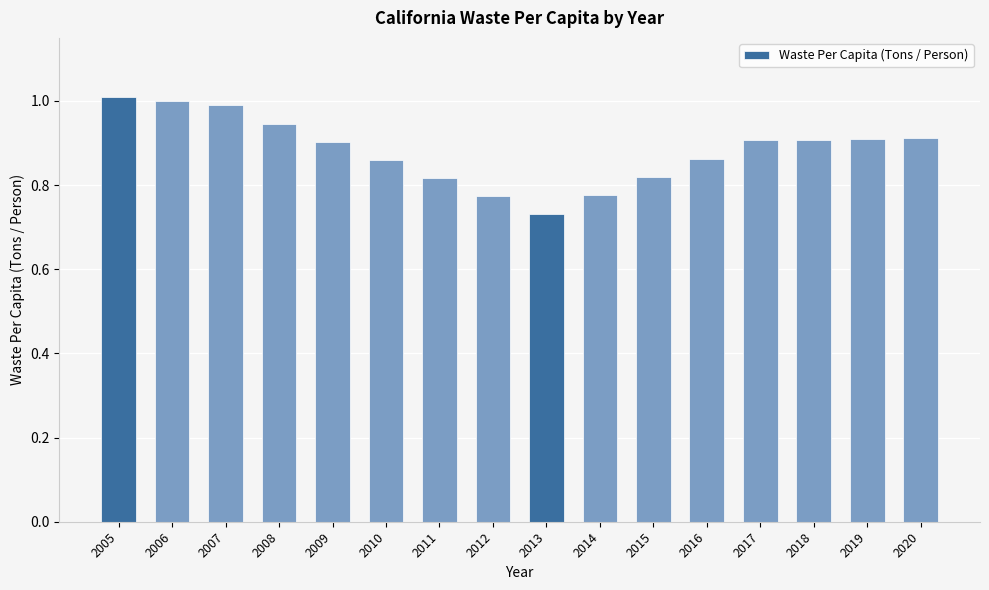

What is the sum of the values at 2015 and 2012?

1.6